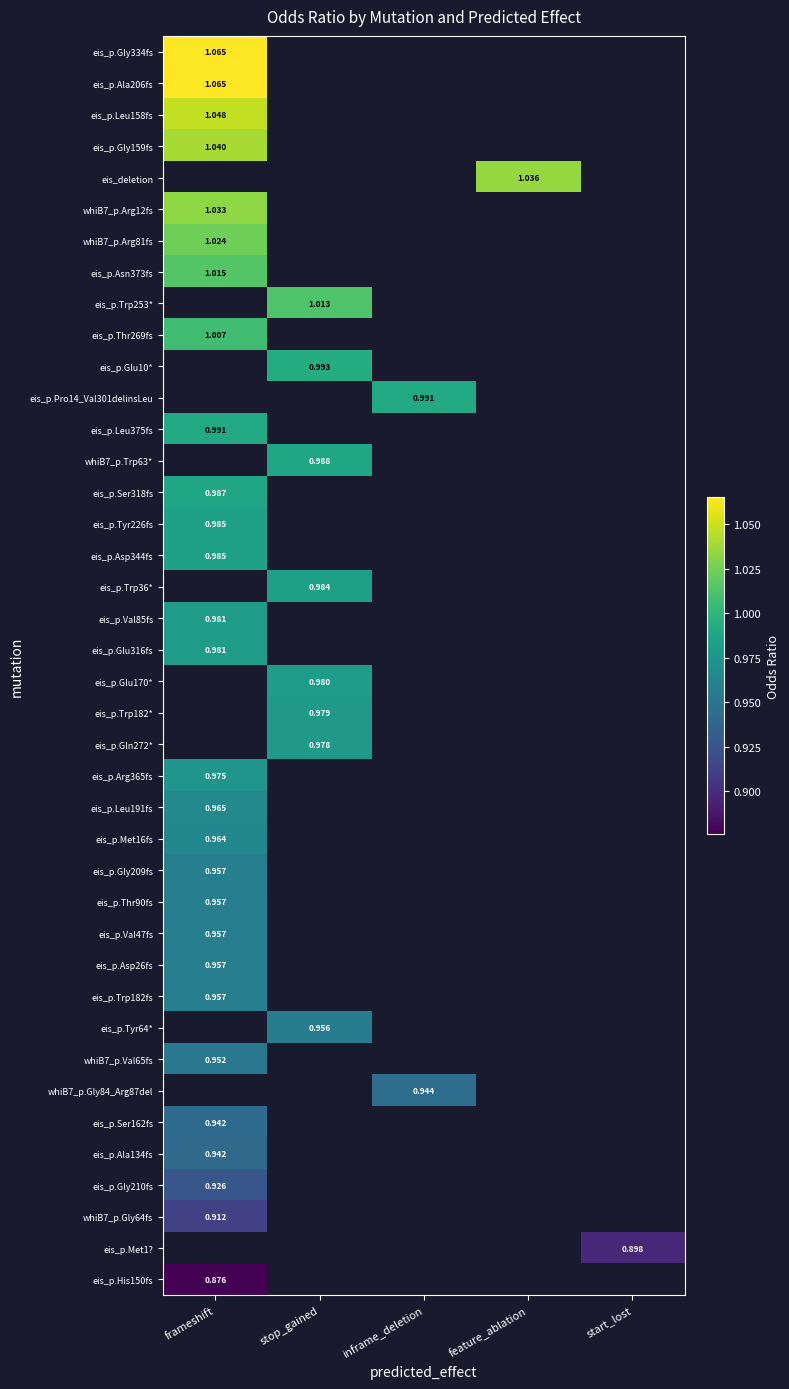

Is the value of eis_p.Gly159fs at frameshift greater than the value of eis_p.Glu10* at stop_gained?

Yes